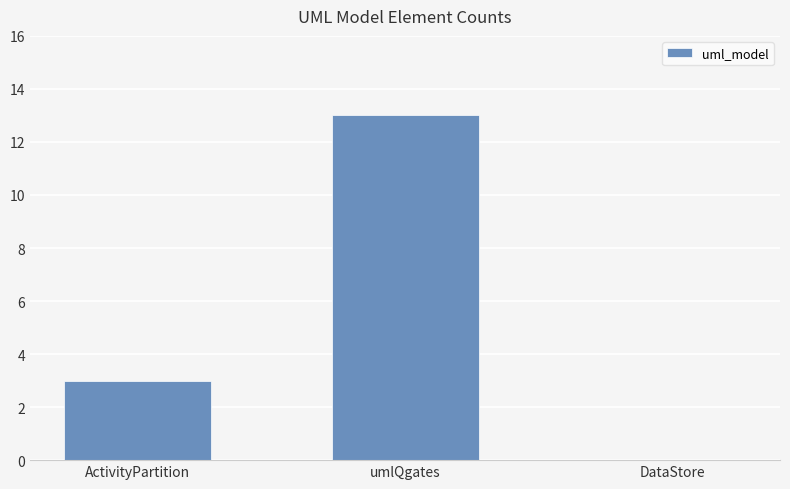

Which has a higher value, umlQgates or DataStore?

umlQgates